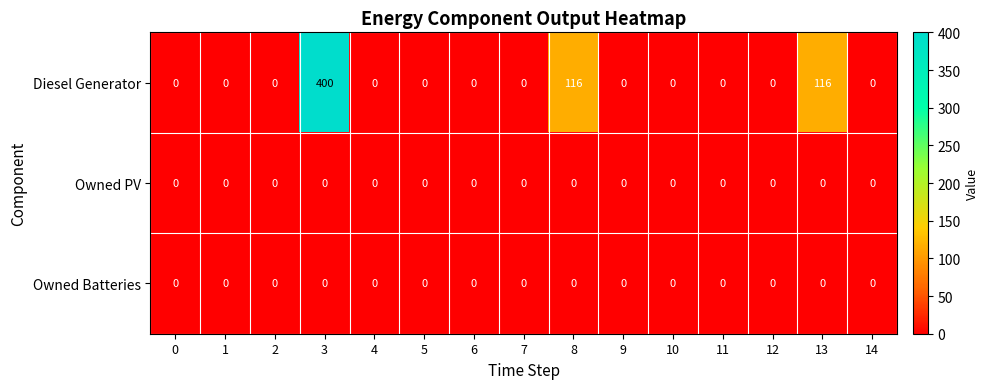

What is the average value of the Diesel Generator series?

42